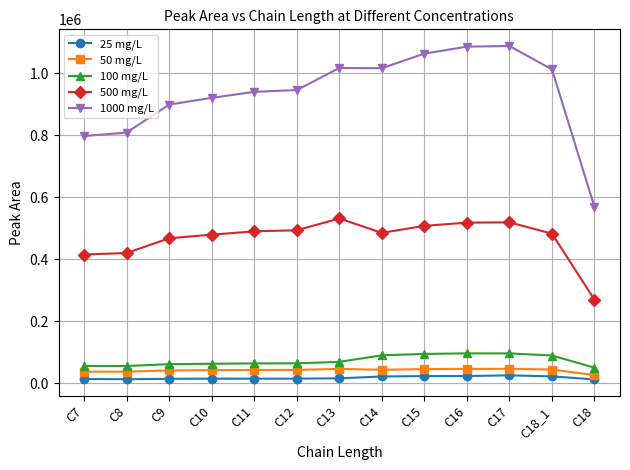

True or false: 50 mg/L has more than 0 interior local peaks.

True